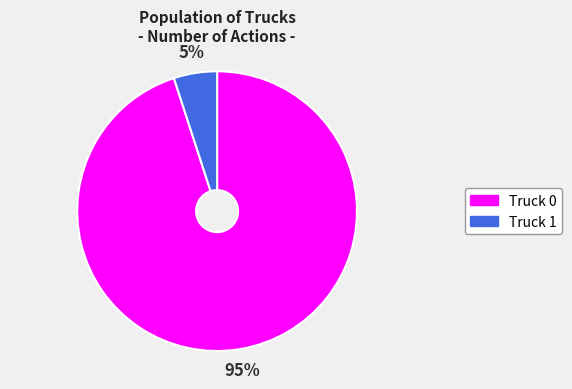

Which slice is the largest?

Truck 0